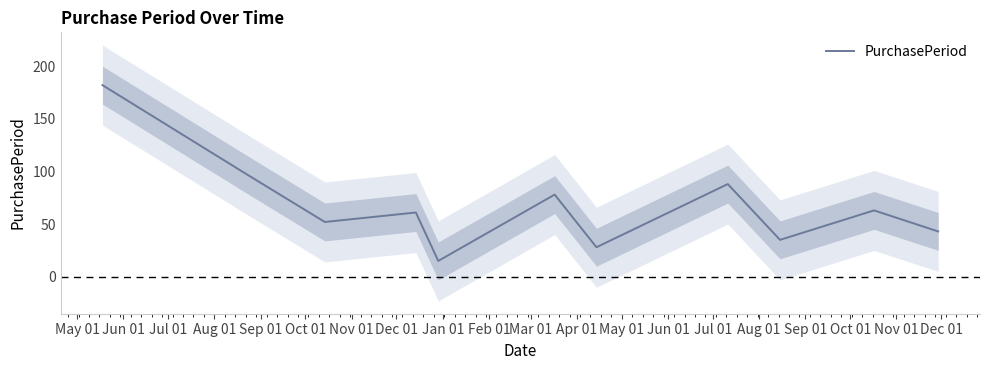

What is the highest value of the PurchasePeriod series?

182